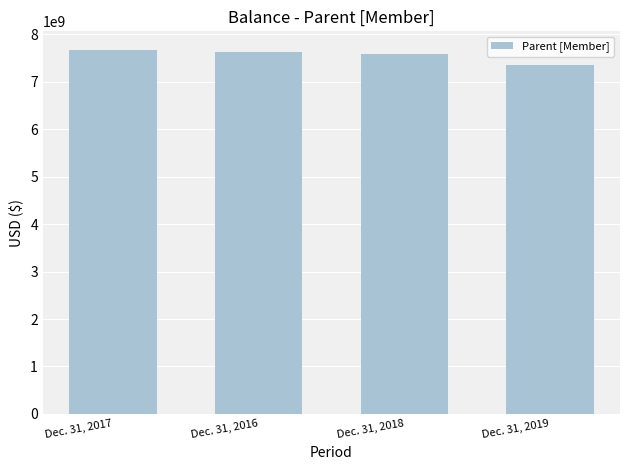

Are the bars grouped side by side (vs. stacked)?

No